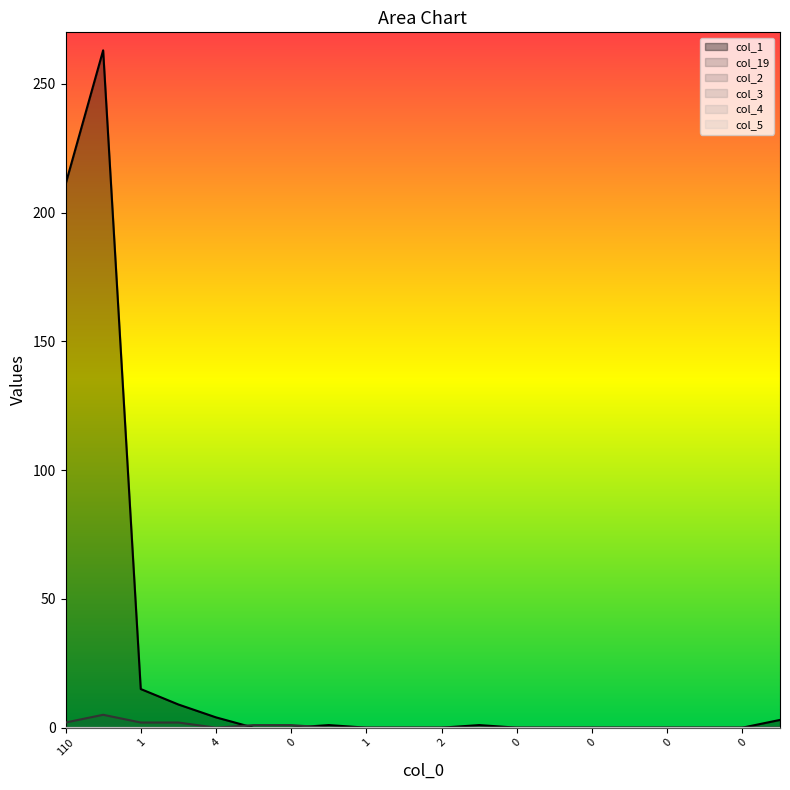

Is it true that col_1 equals -91 at 0?

False